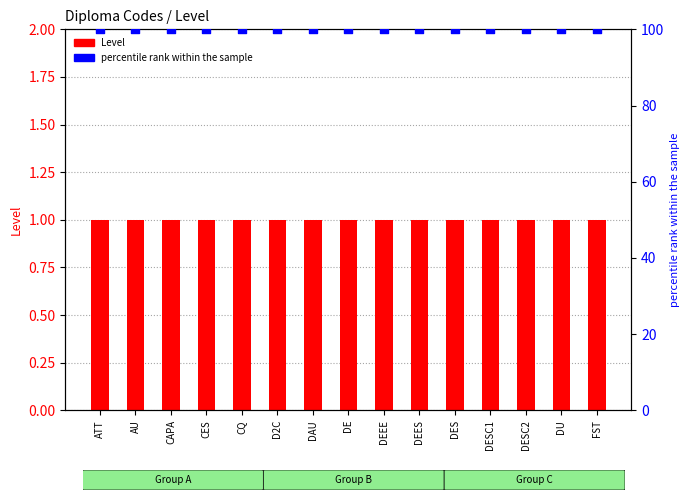

Which series has the largest total across all categories?

percentile rank within the sample